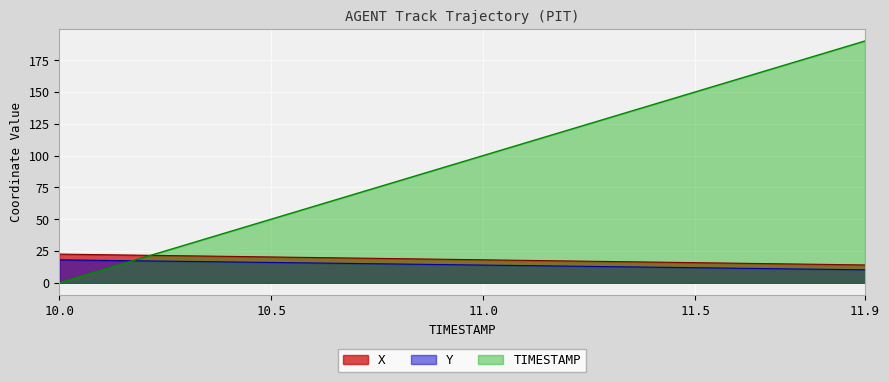

How many lines are shown in the chart?

3